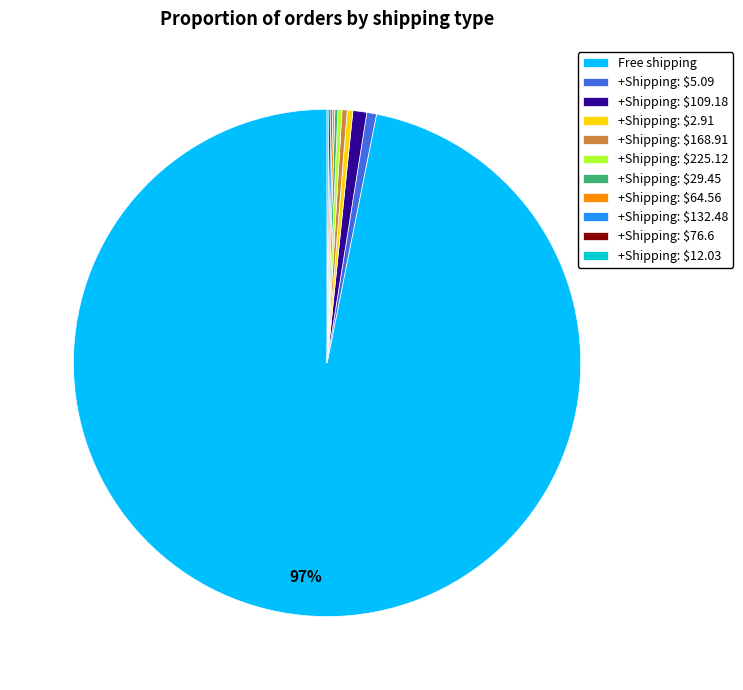

What is the largest slice in the pie chart?

Free shipping